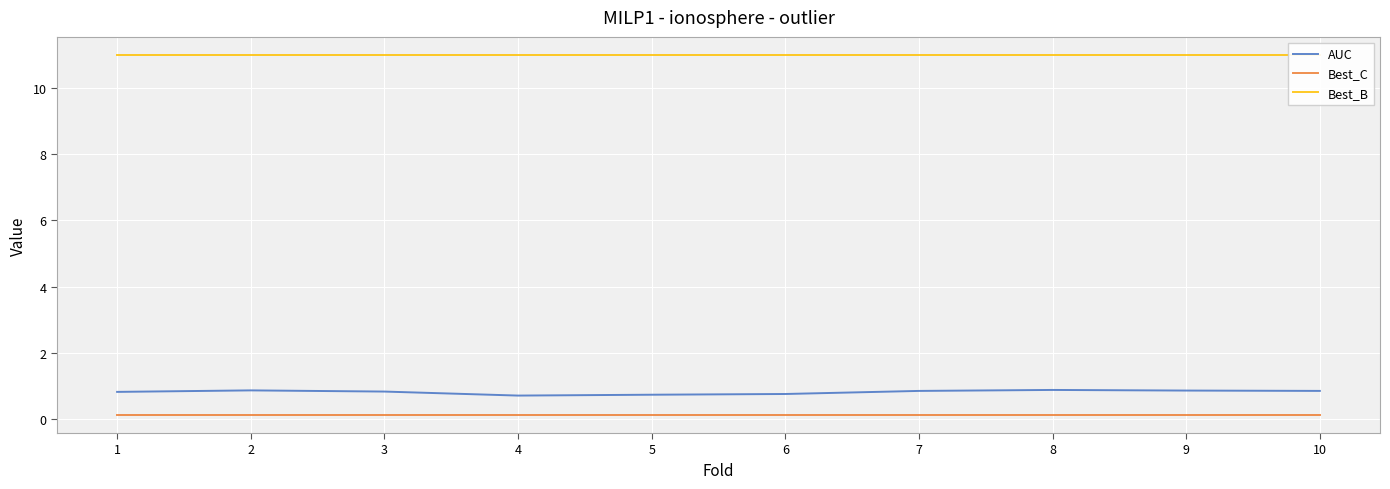

How many data points does each series have?

10